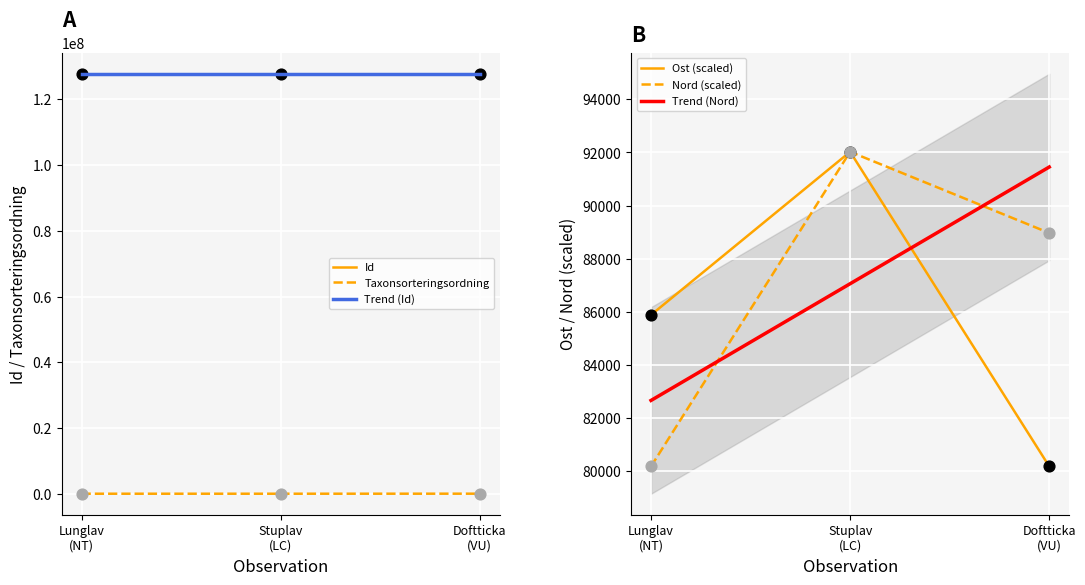

What is the total value across all series at Lunglav (NT)?

128061972.8